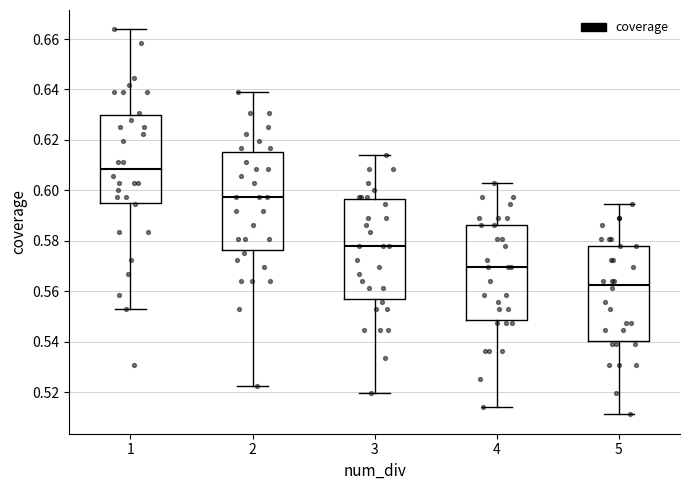

Where does the median line of the box at x = 5 sit on the y-axis? The values are not printed on the chart, so give them approximately, as read against the axis.

0.562